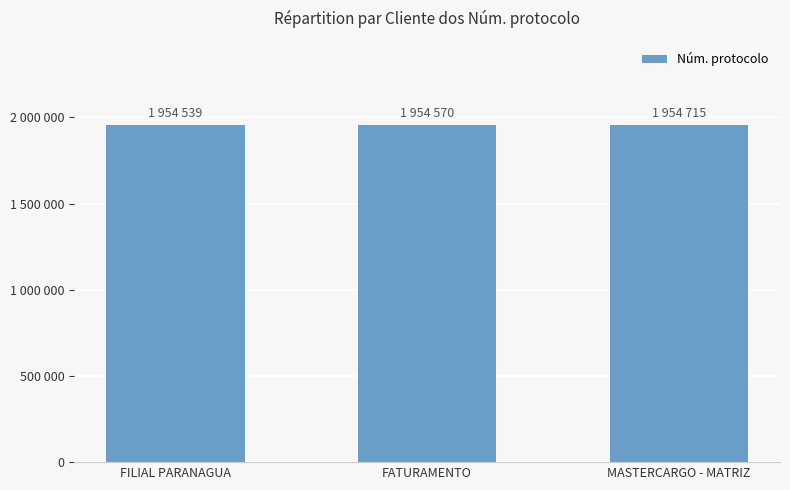

What is the difference between the second highest and minimum values?

31